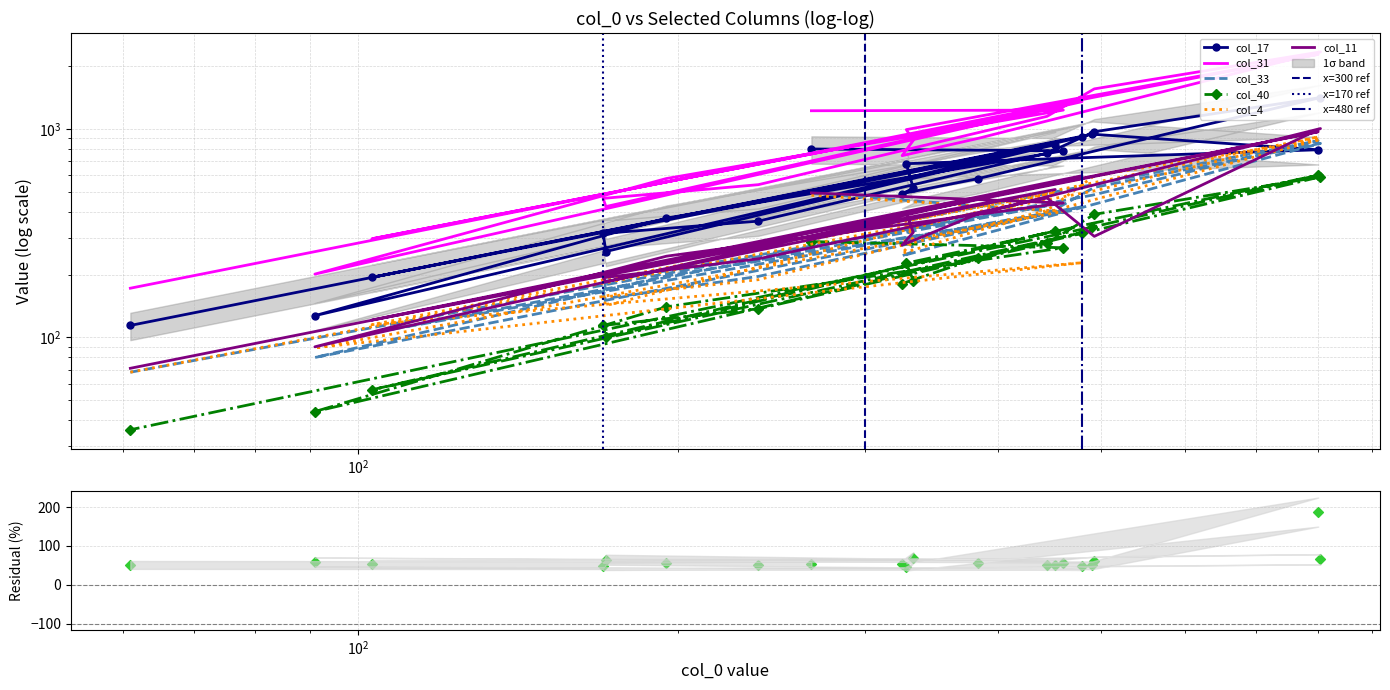

Is the value of col_40 at 383 greater than the value of col_11 at 801?

No